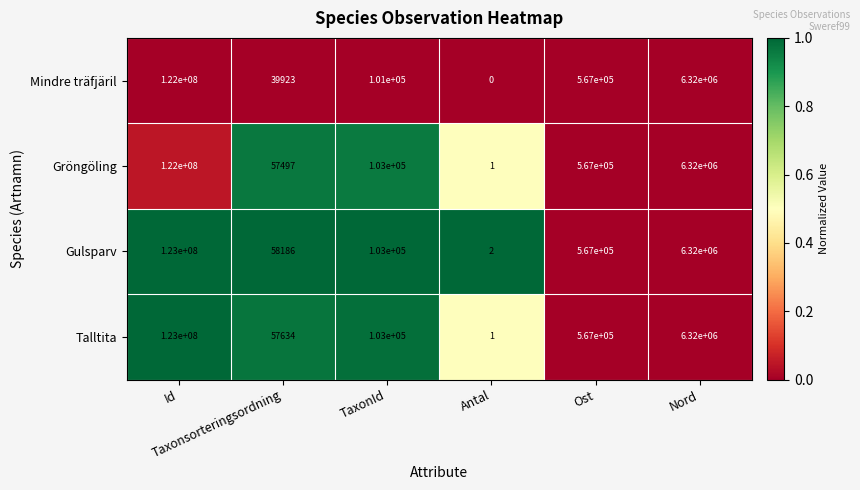

Which series has the widest spread of values?

Talltita